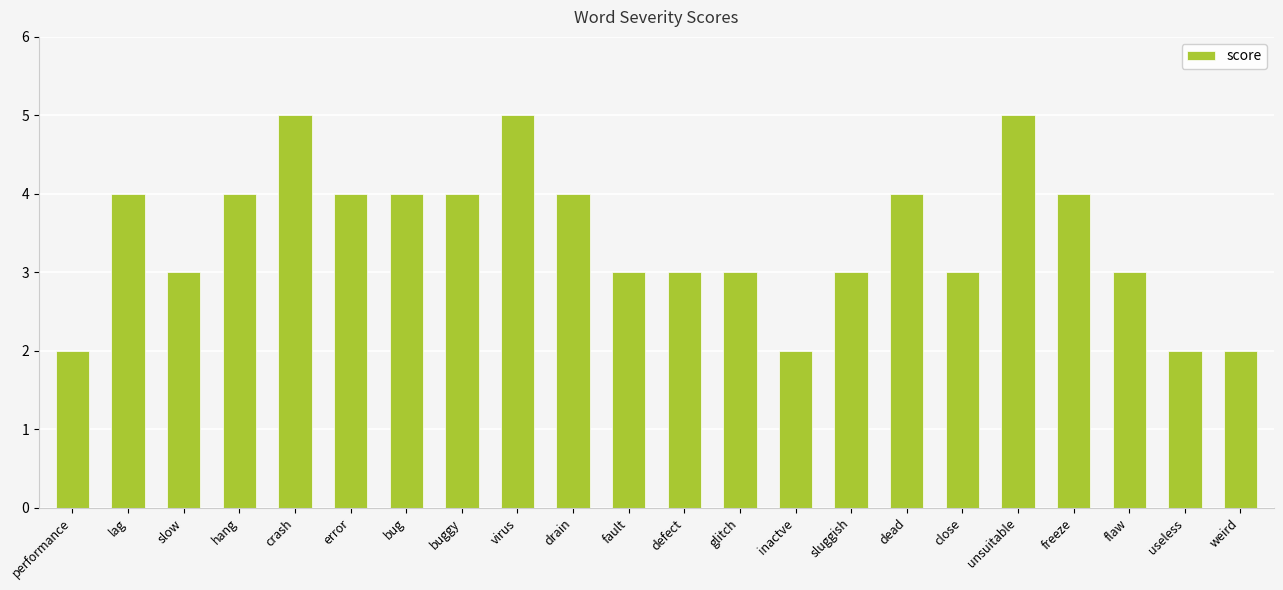

What is the maximum value shown in the chart?

5